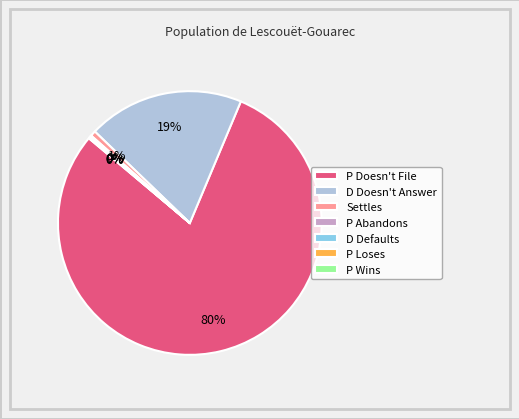

Is the sum of Settles and P Doesn't File greater than half?

Yes